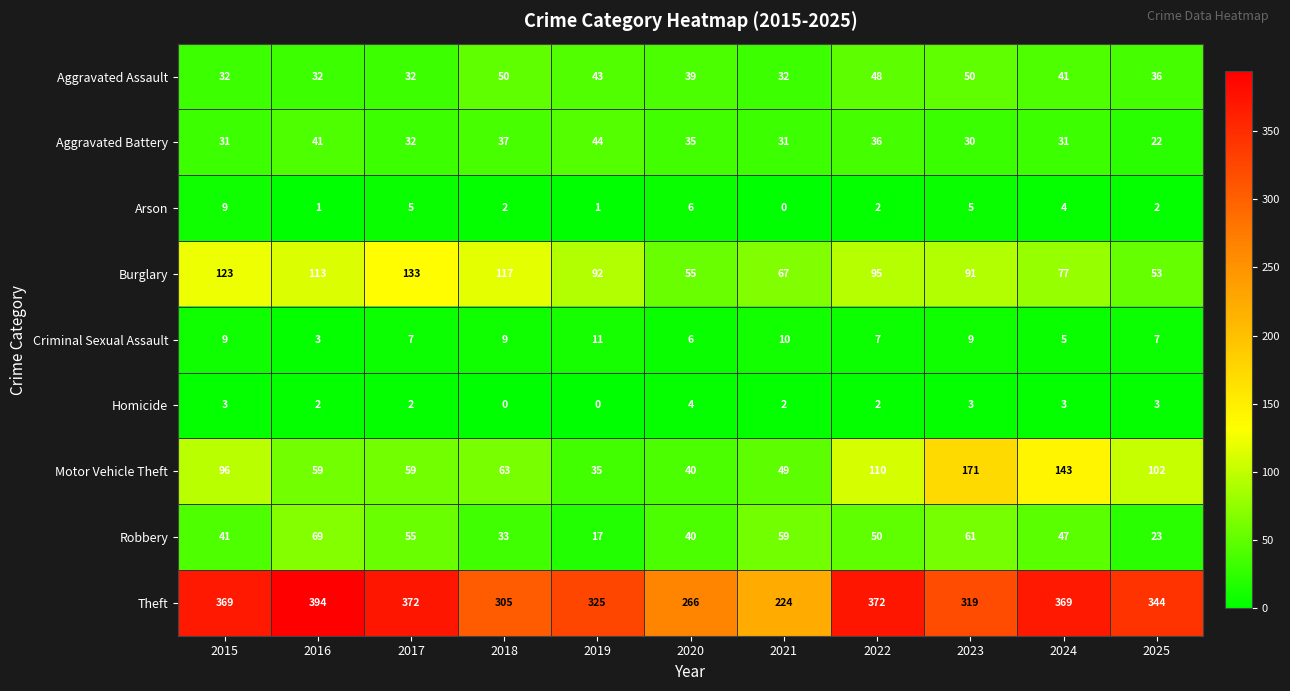

What is the sum of all Burglary values?

1016